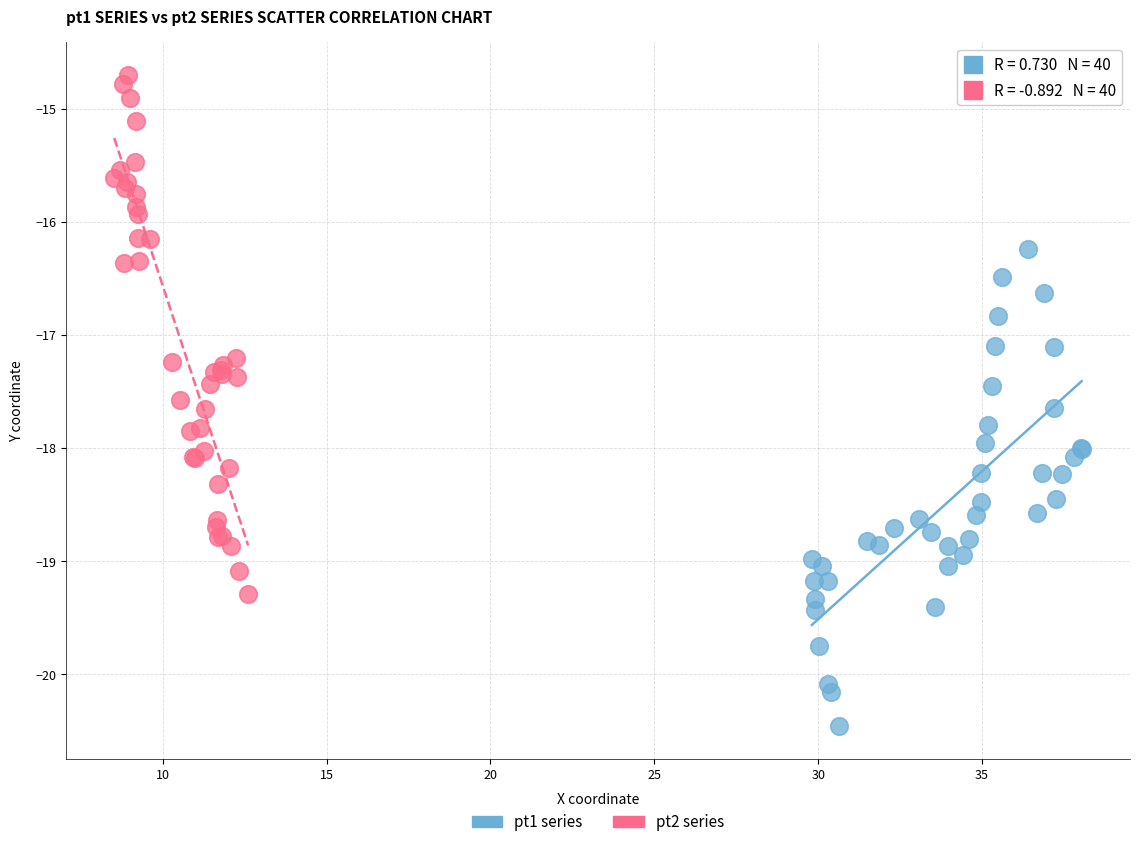

What are all the series names shown in the legend?

pt1 series, pt2 series